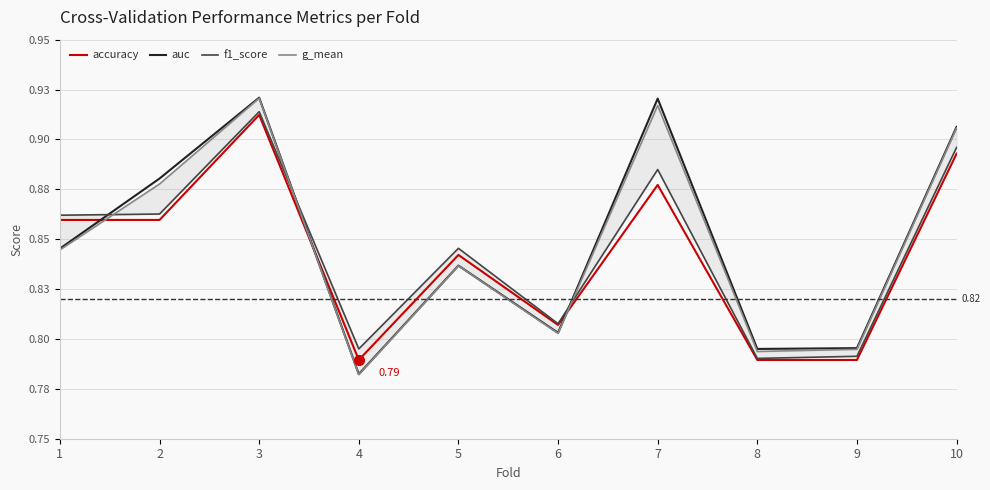

Is it true that g_mean equals 0.4 at 2?

False